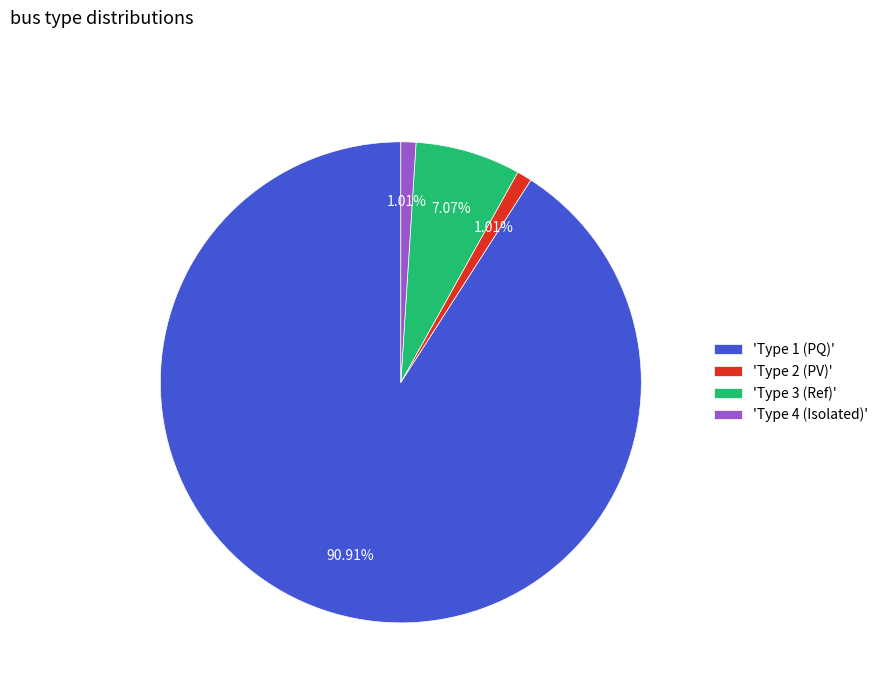

Combined, do 'Type 1 (PQ)' and 'Type 3 (Ref)' account for over 50%?

Yes